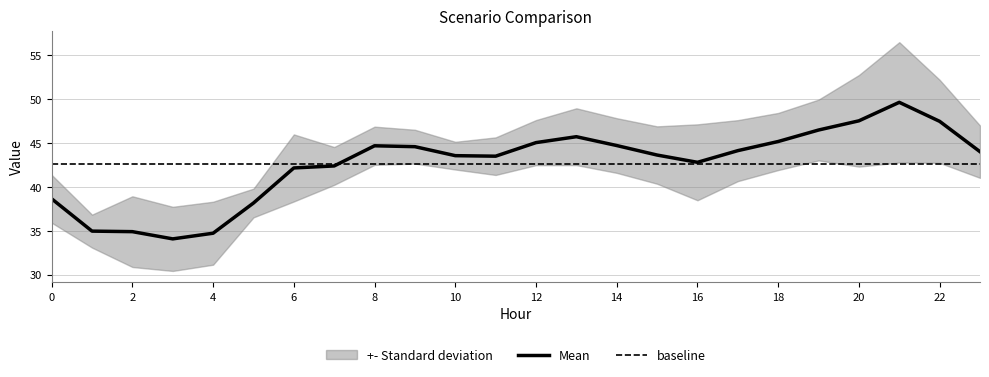

Which category has the lowest value in the Scenario 3 series?

3